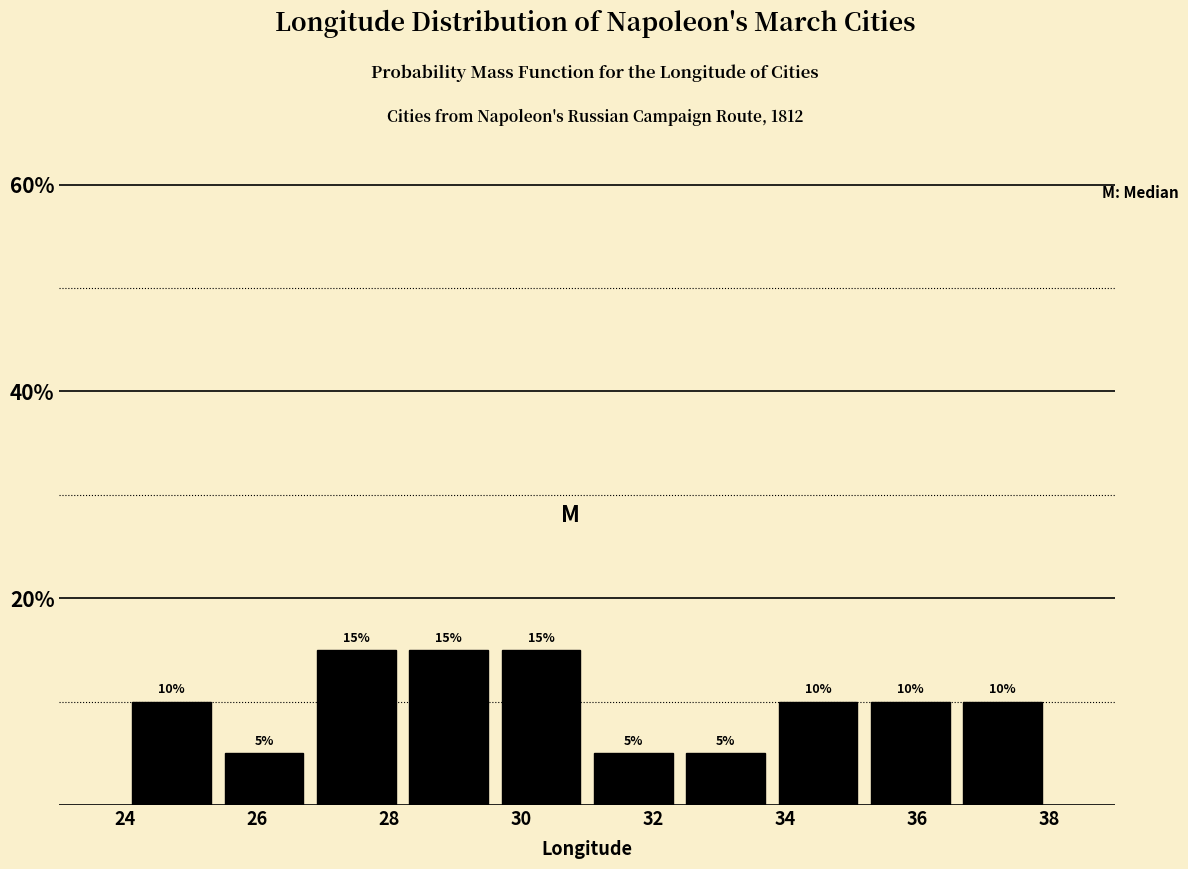

What is the height of the bar covering 35.2 to 36.6 on the x-axis?

10